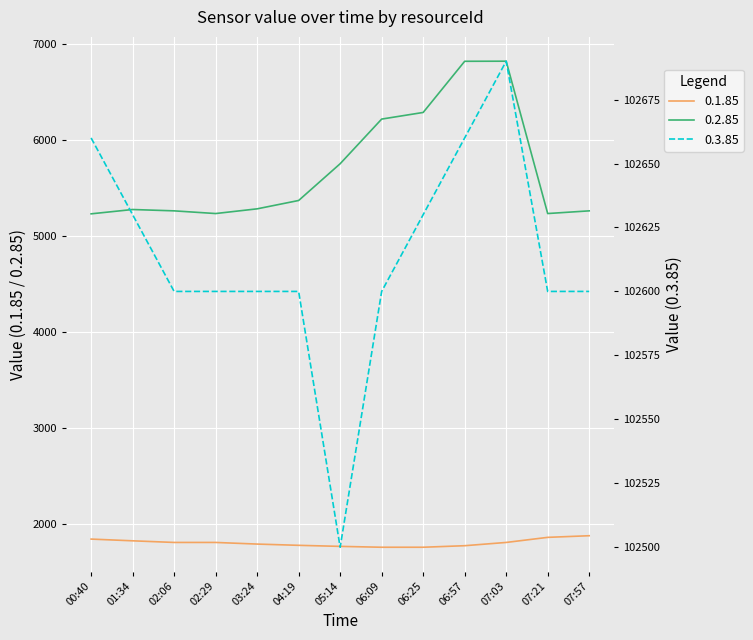

What is the difference between the second highest and minimum values in the 0.3.85 series?

160